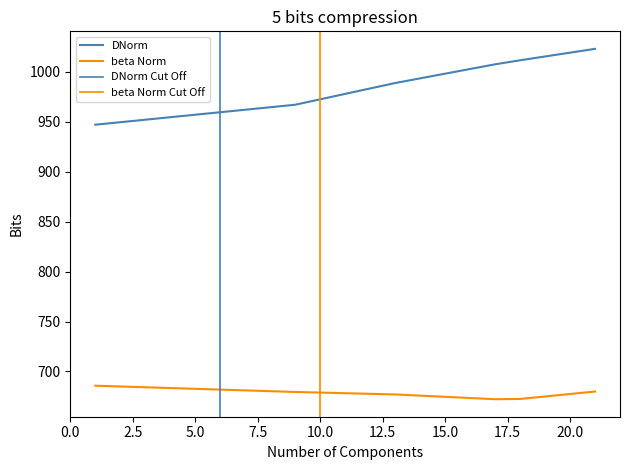

True or false: y and x cross at least once.

False